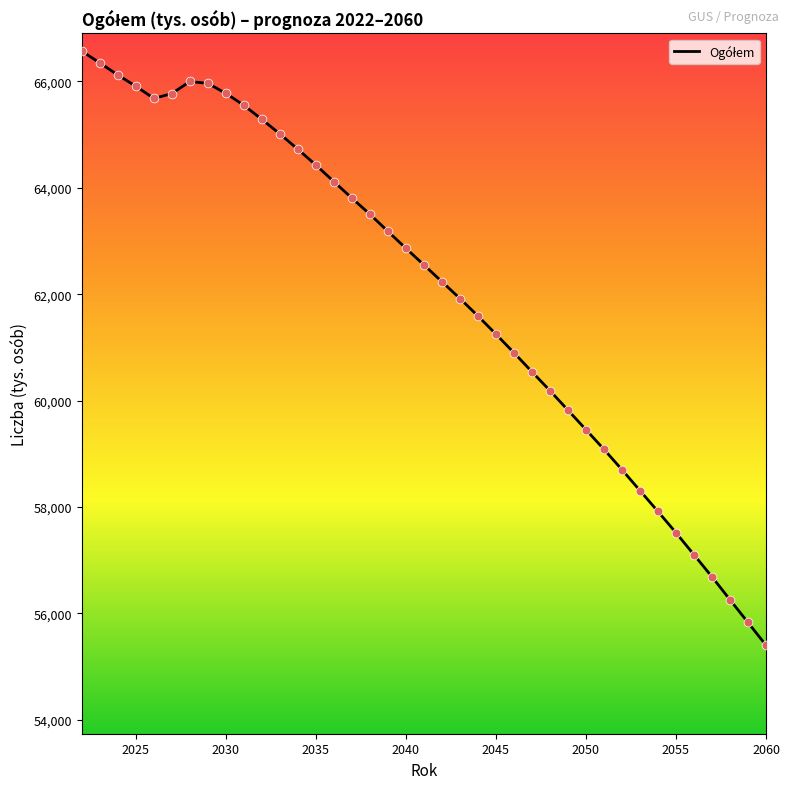

What is the minimum value shown in the chart?

55402